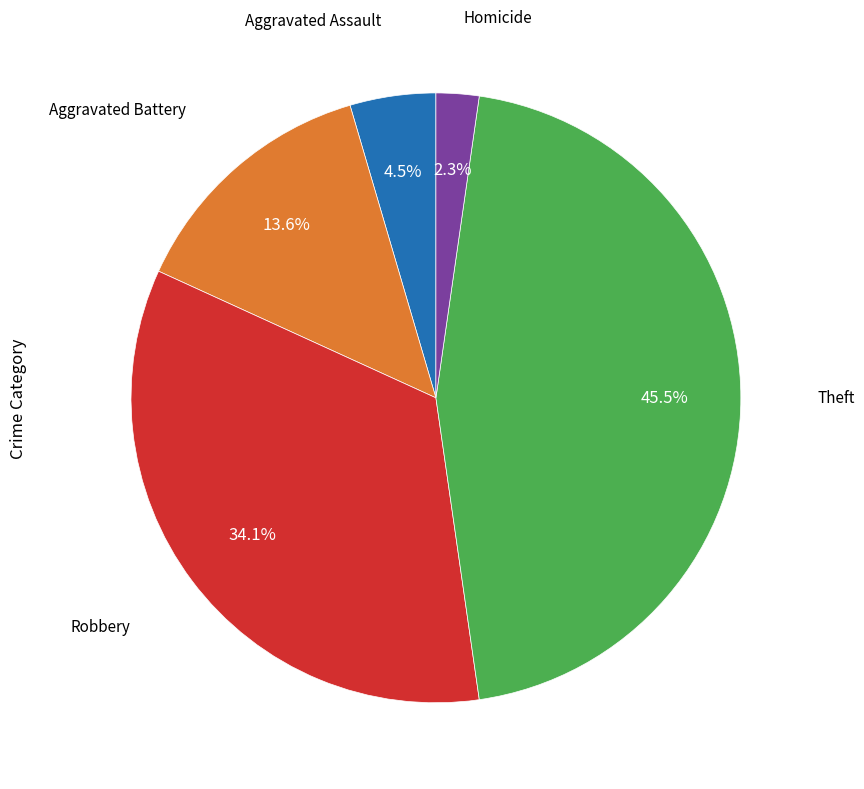

Is there any slice that represents more than half of the pie?

No